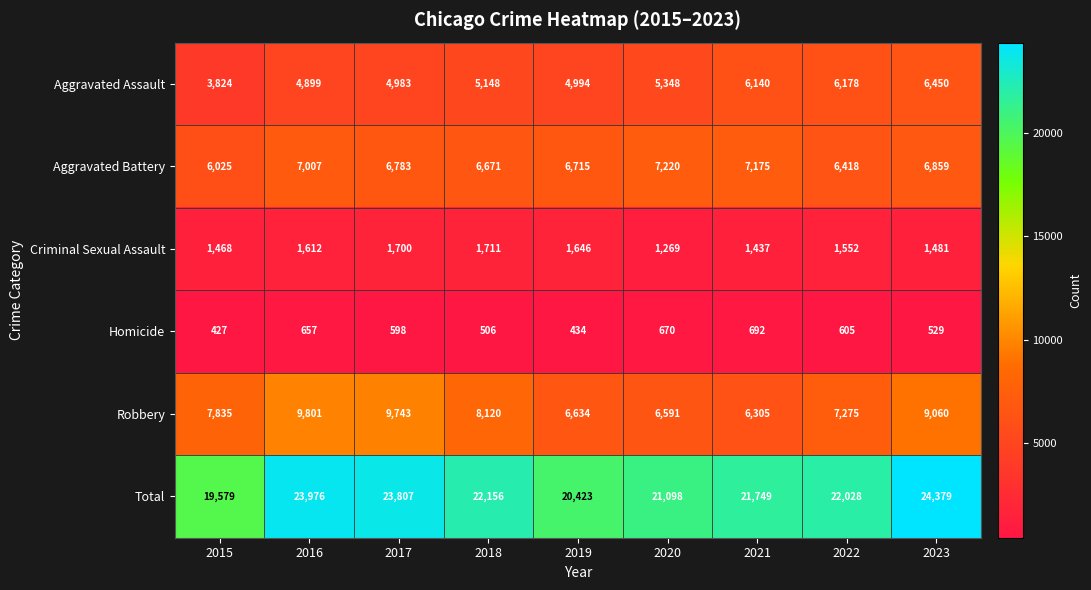

What is the maximum value shown in the chart?

24379